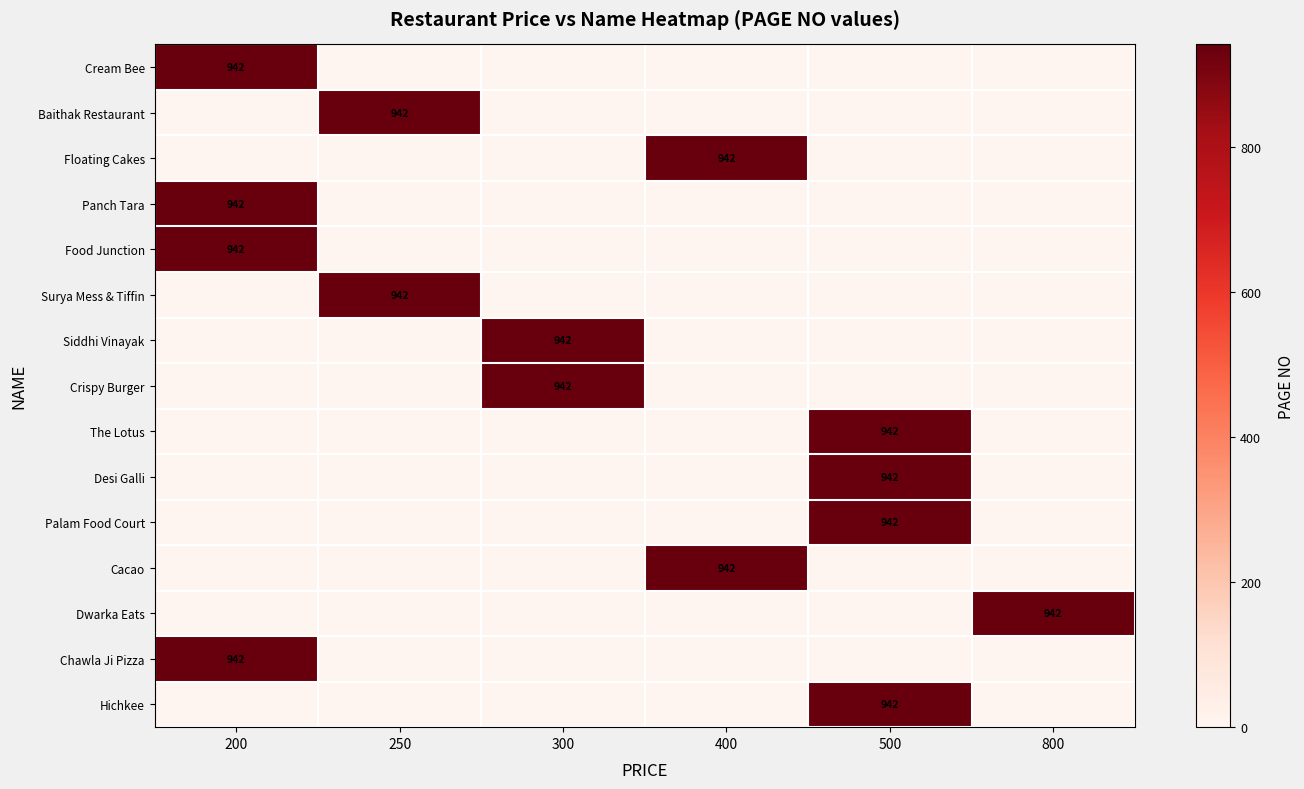

The value of Chawla Ji Pizza at 200 is 942. True or false?

True